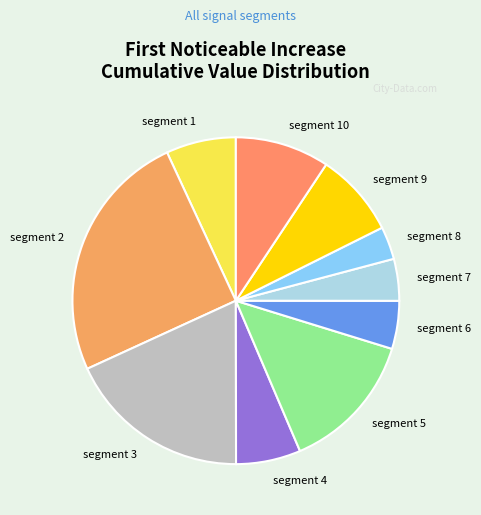

Count the number of slices in the pie.

10